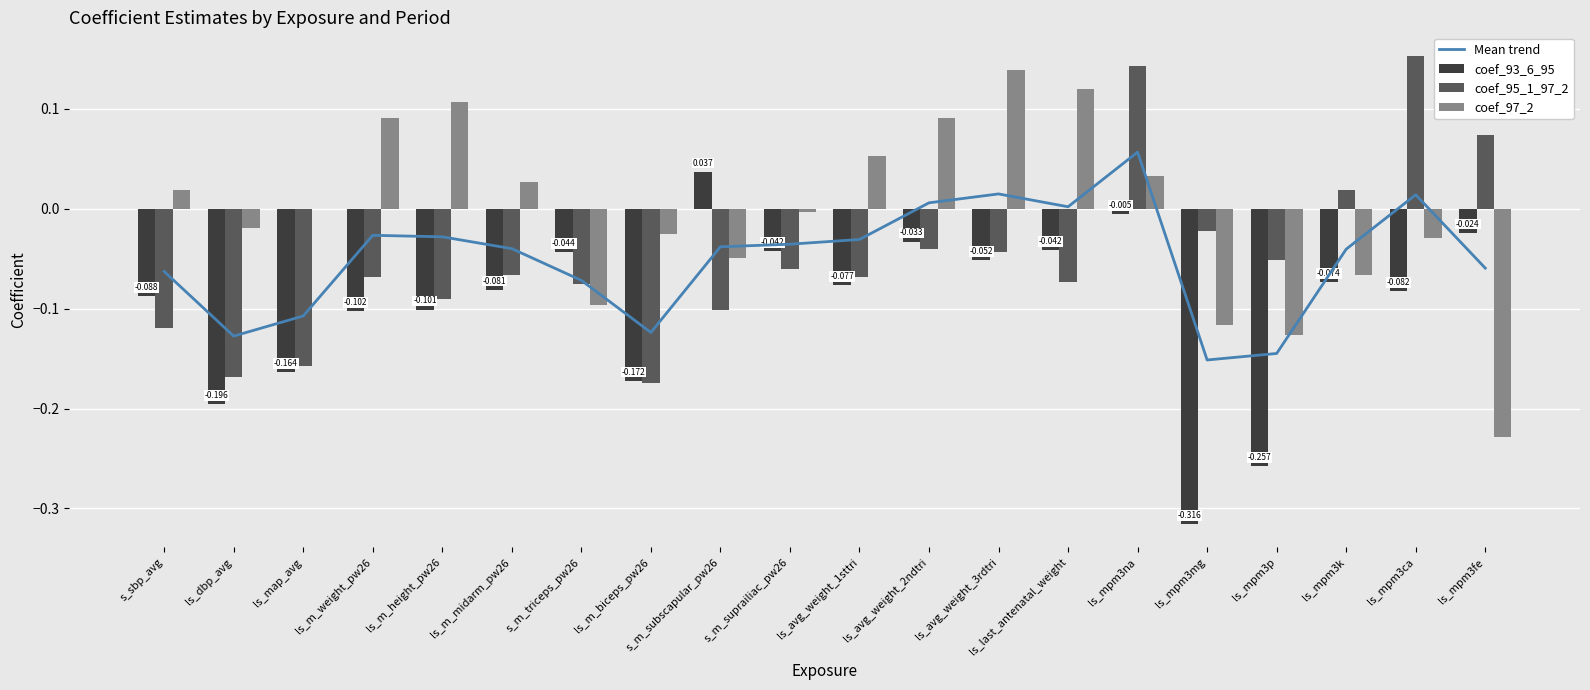

At which category is the sum across all series the highest?

ls_mpm3na